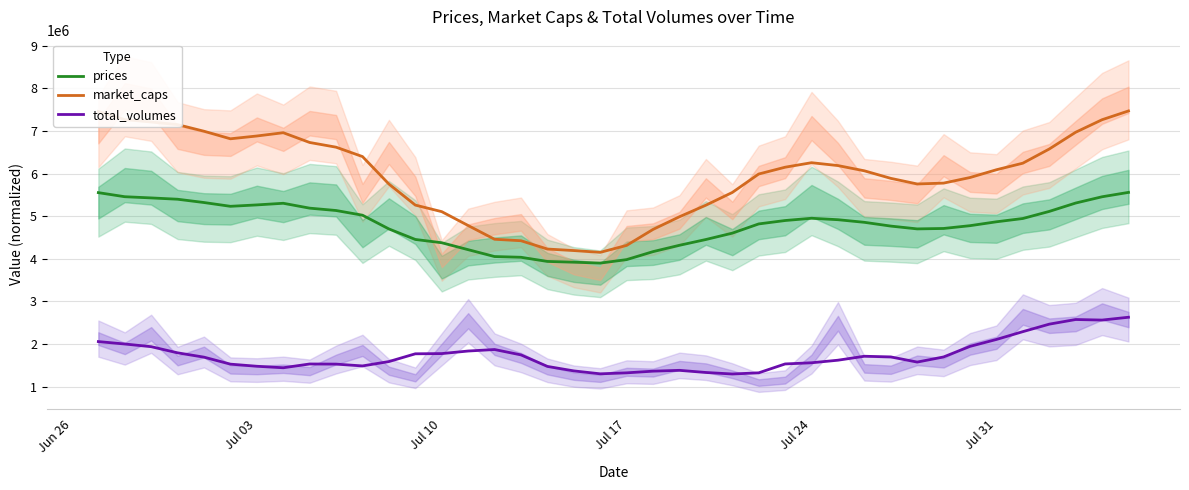

True or false: prices and market_caps cross at least once.

False